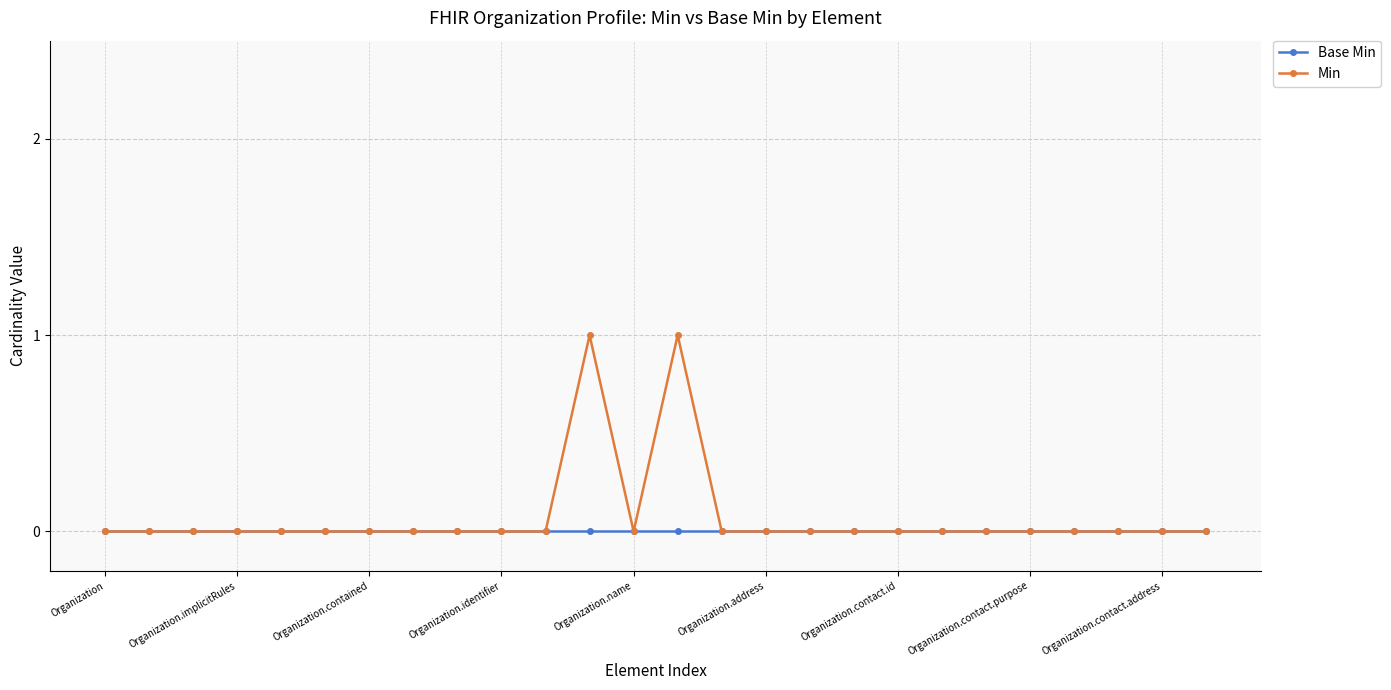

List the series in order of their peak value, highest first.

Min, Base Min